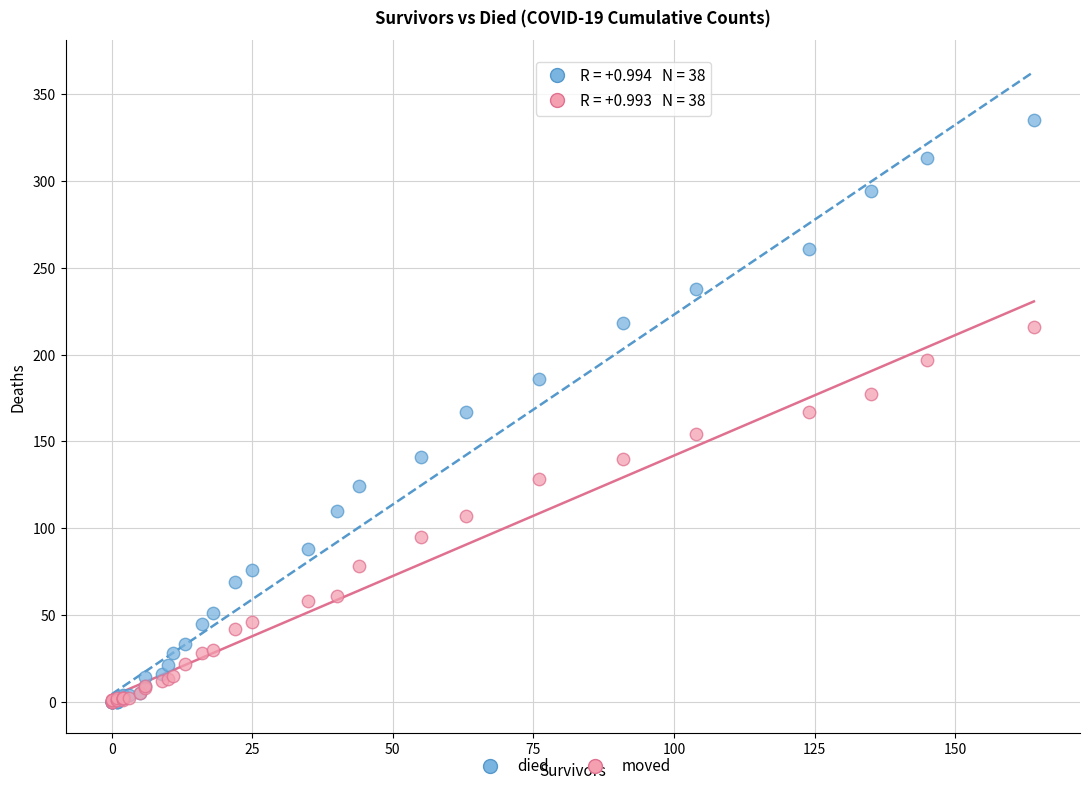

What are all the series names shown in the legend?

died, moved